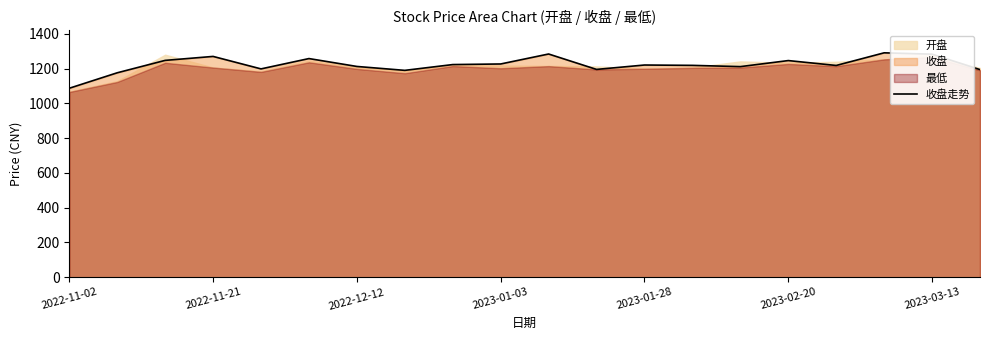

Between 9 and 17, which is larger?

17